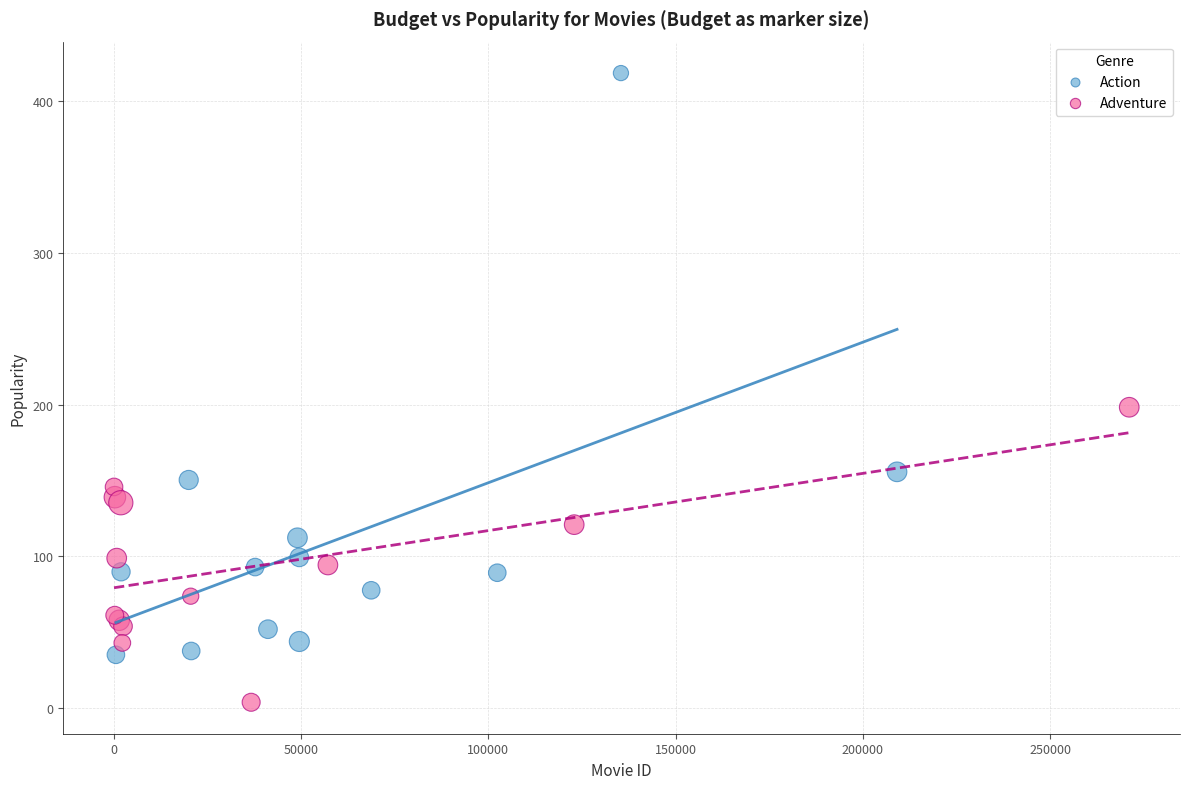

Which series contains the highest Y value?

Action